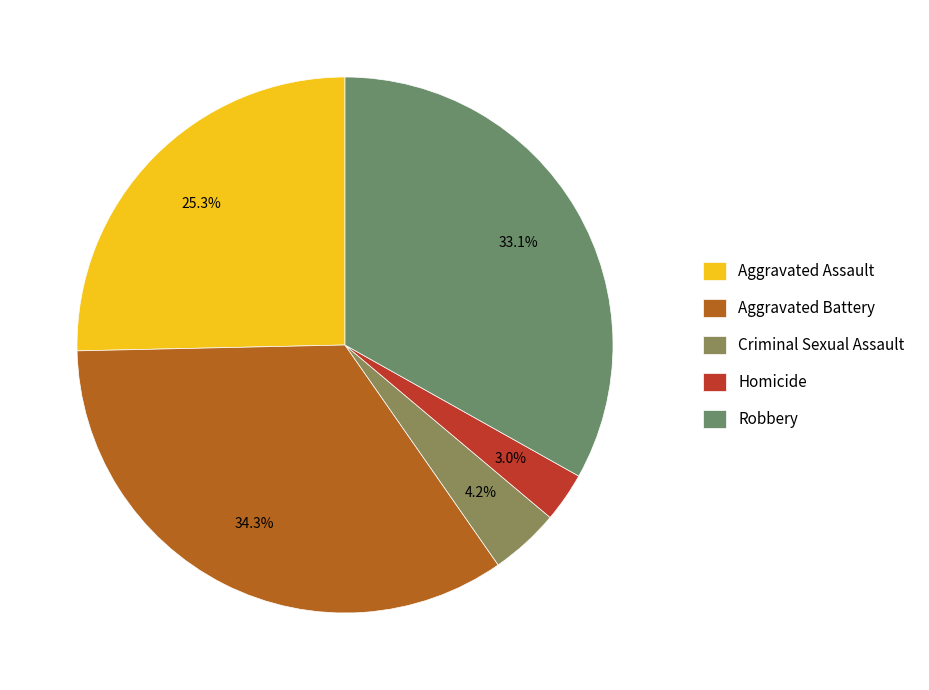

Rank the categories by value from lowest to highest.

Homicide, Criminal Sexual Assault, Aggravated Assault, Robbery, Aggravated Battery